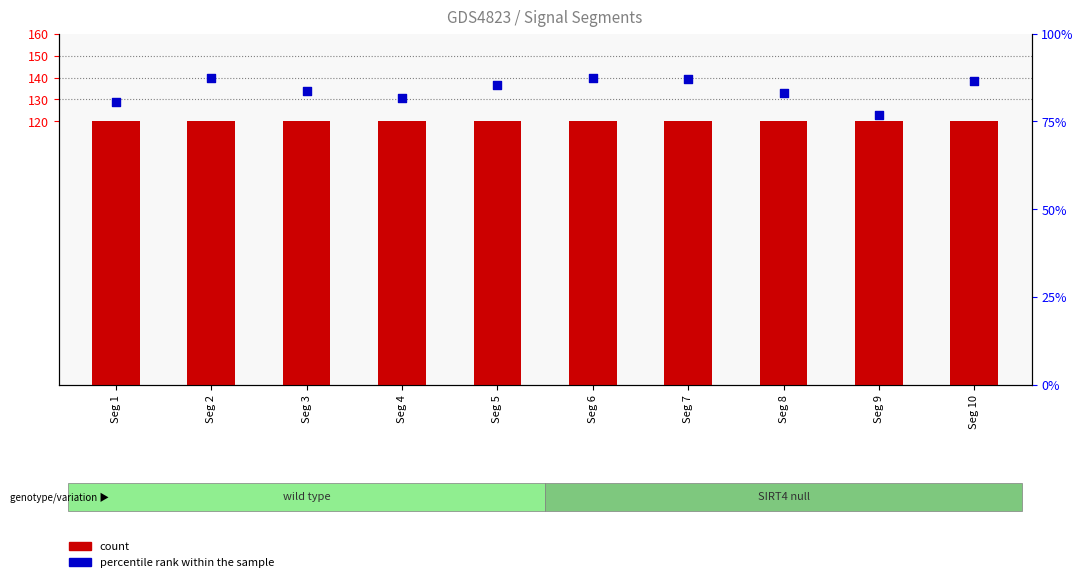

At which category is the sum across all series the highest?

Seg 6